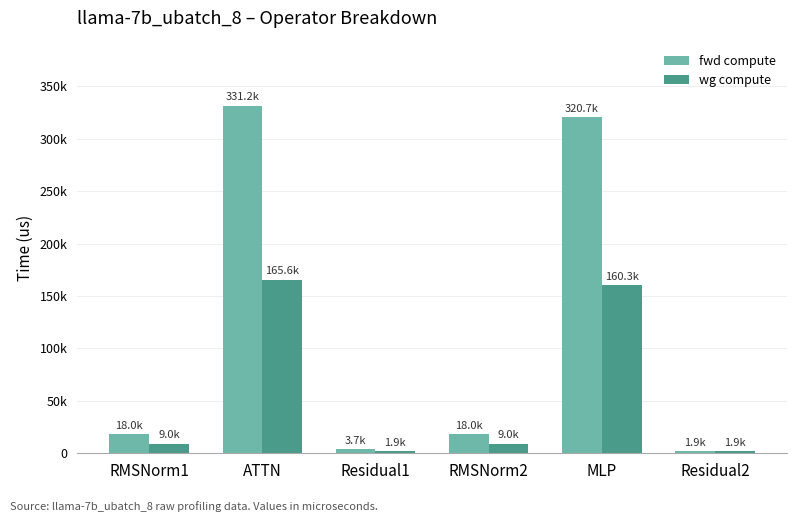

Between Residual1 and RMSNorm2, which series saw the biggest shift?

fwd compute